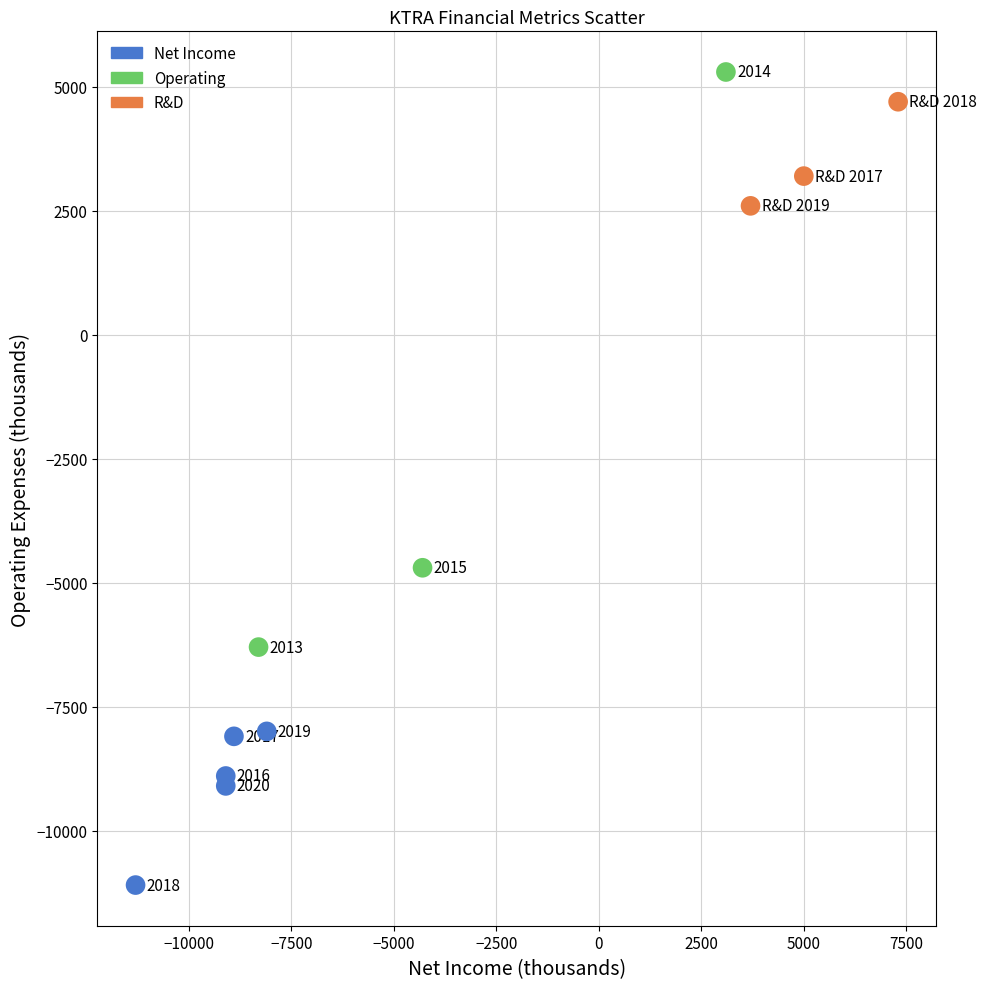

Which series has the widest spread of Y values?

Operating